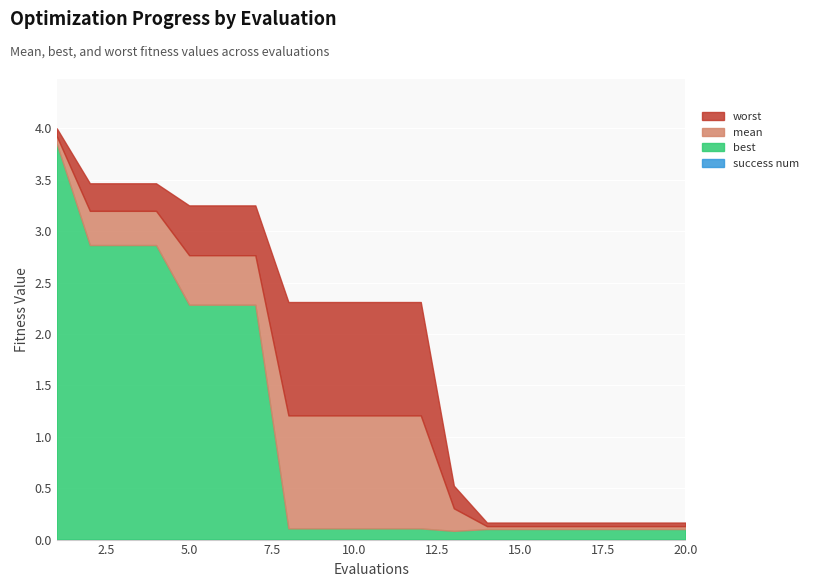

What is the value of the mean point at the 6th from the left?

2.8